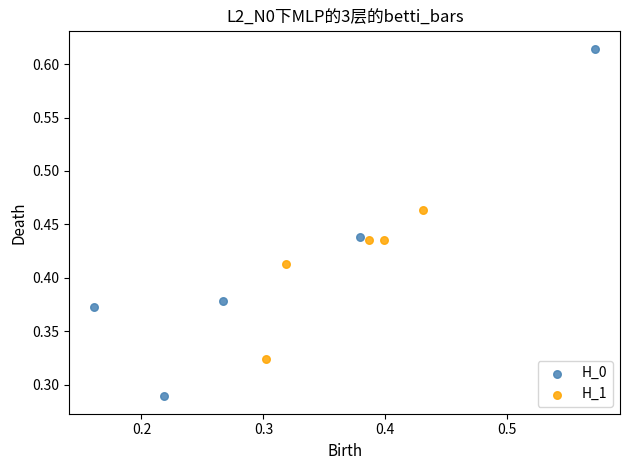

Which series reaches the minimum Y coordinate?

H_0